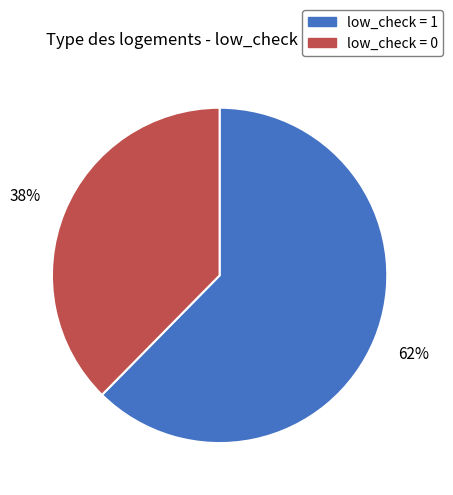

Which category accounts for the majority?

low_check = 1